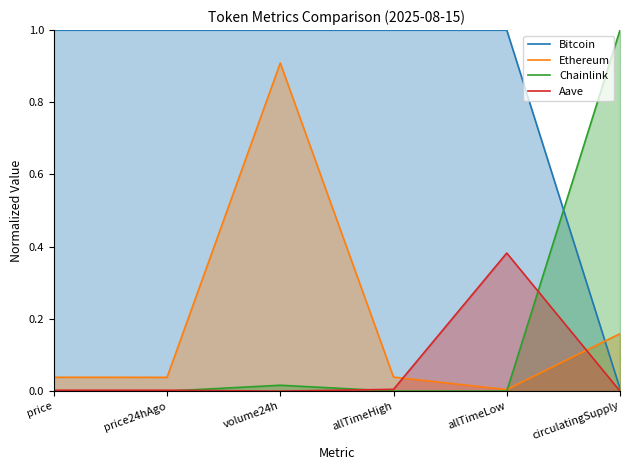

Where do Bitcoin and Ethereum first cross each other?

allTimeLow and circulatingSupply